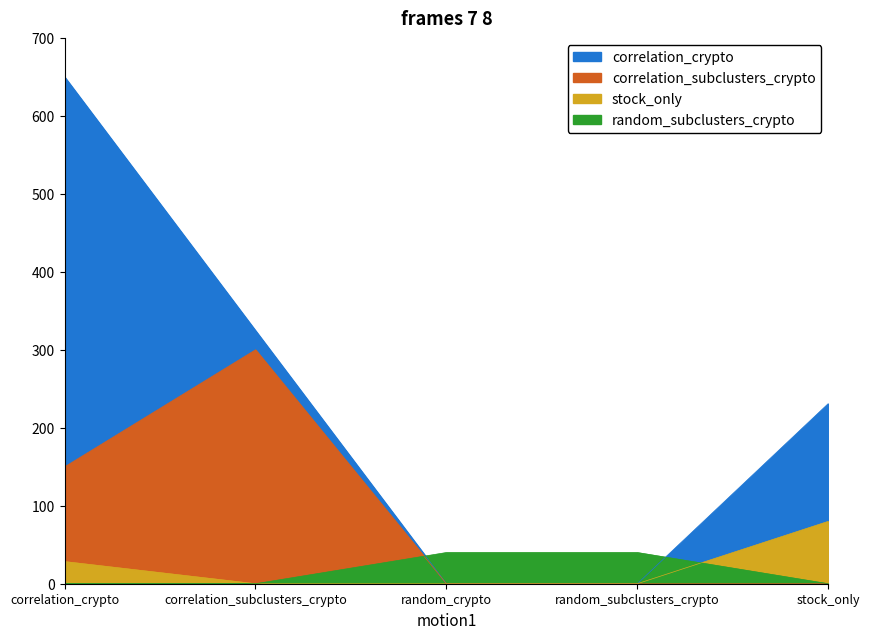

At which label does random_subclusters_crypto reach its minimum?

correlation_crypto